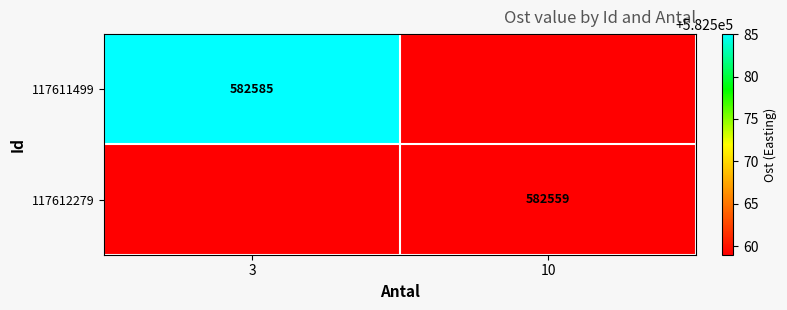

The value of 117612279 at 10 is 582559. True or false?

True